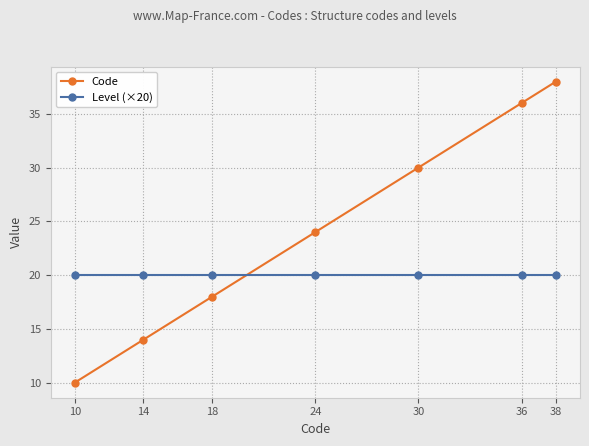

Reading right to left, transcribe all the data shown in this chart.

Code: 38=38	36=36	30=30	24=24	18=18	14=14	10=10
Level (×20): 38=20	36=20	30=20	24=20	18=20	14=20	10=20